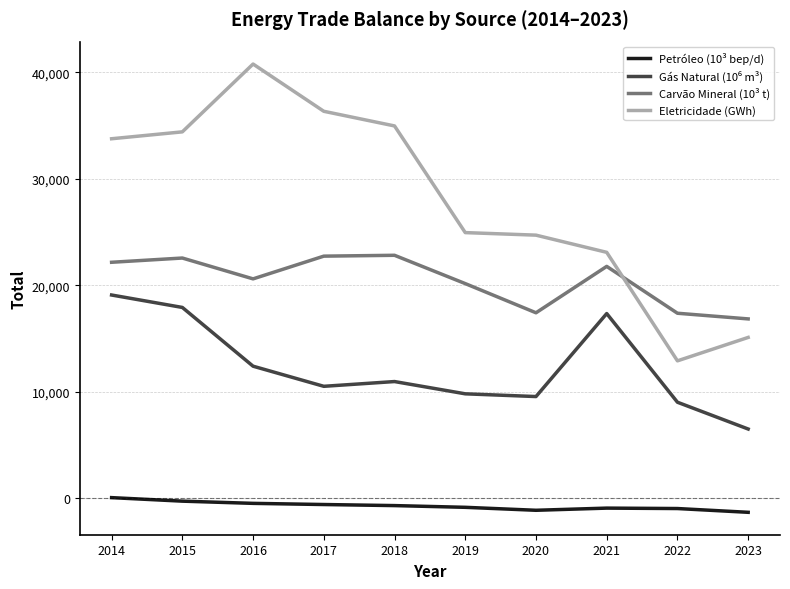

The Eletricidade (GWh) series shows 34861.1 at 2020. True or false?

False